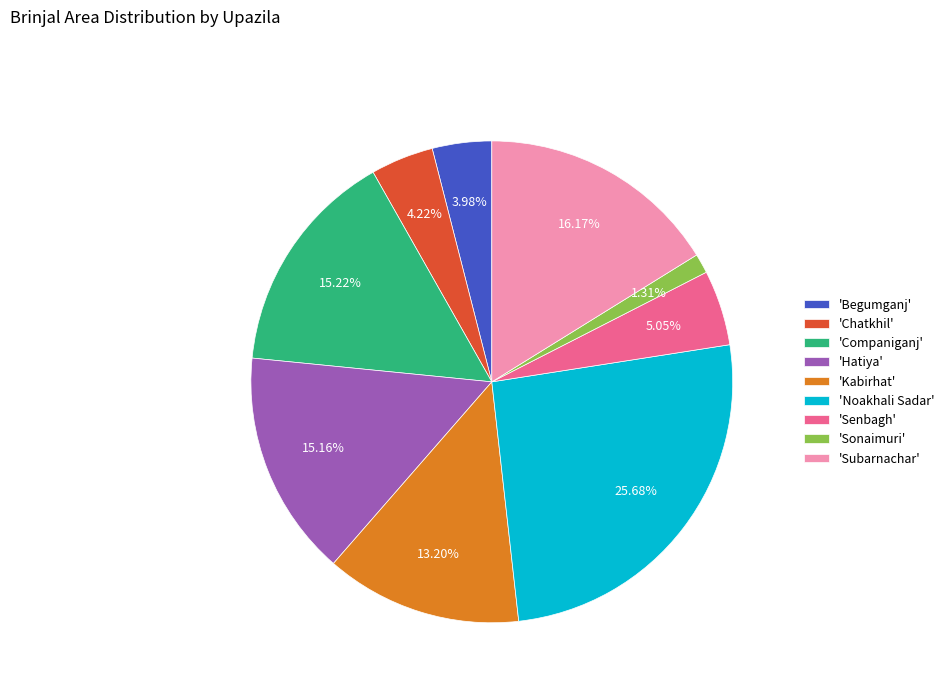

Is the sum of 'Begumganj' and 'Companiganj' greater than half?

No